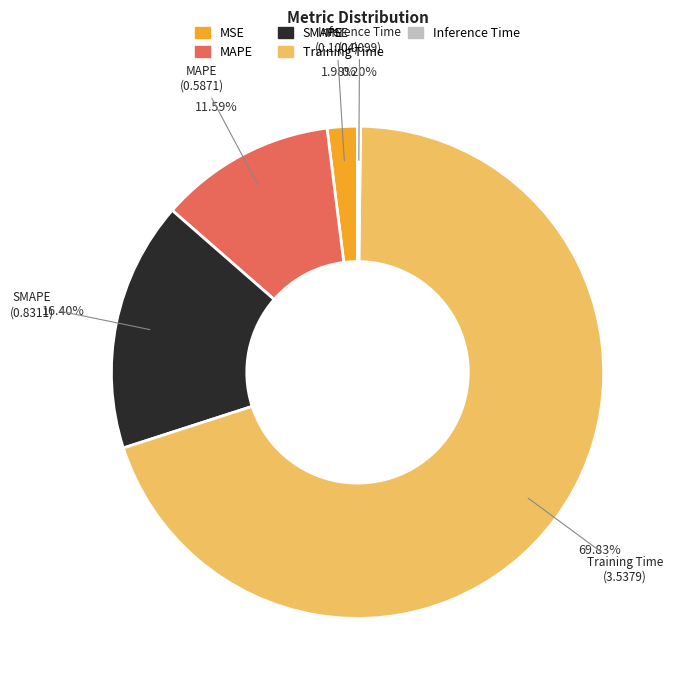

The Training Time slice represents 79% of the pie. True or false?

False